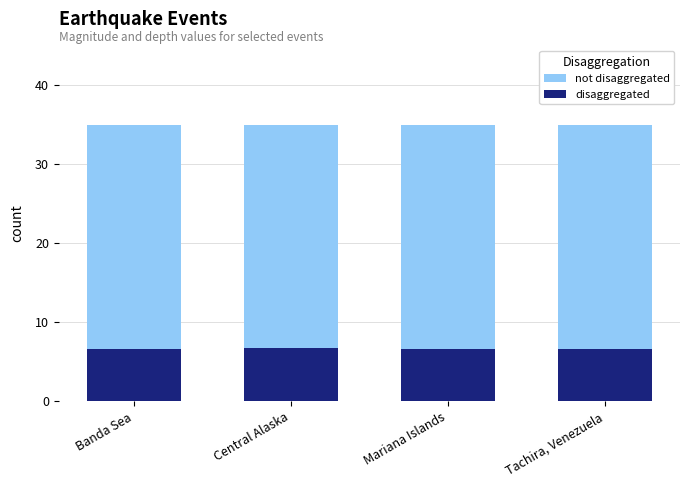

Which series has the largest range (max minus min)?

disaggregated